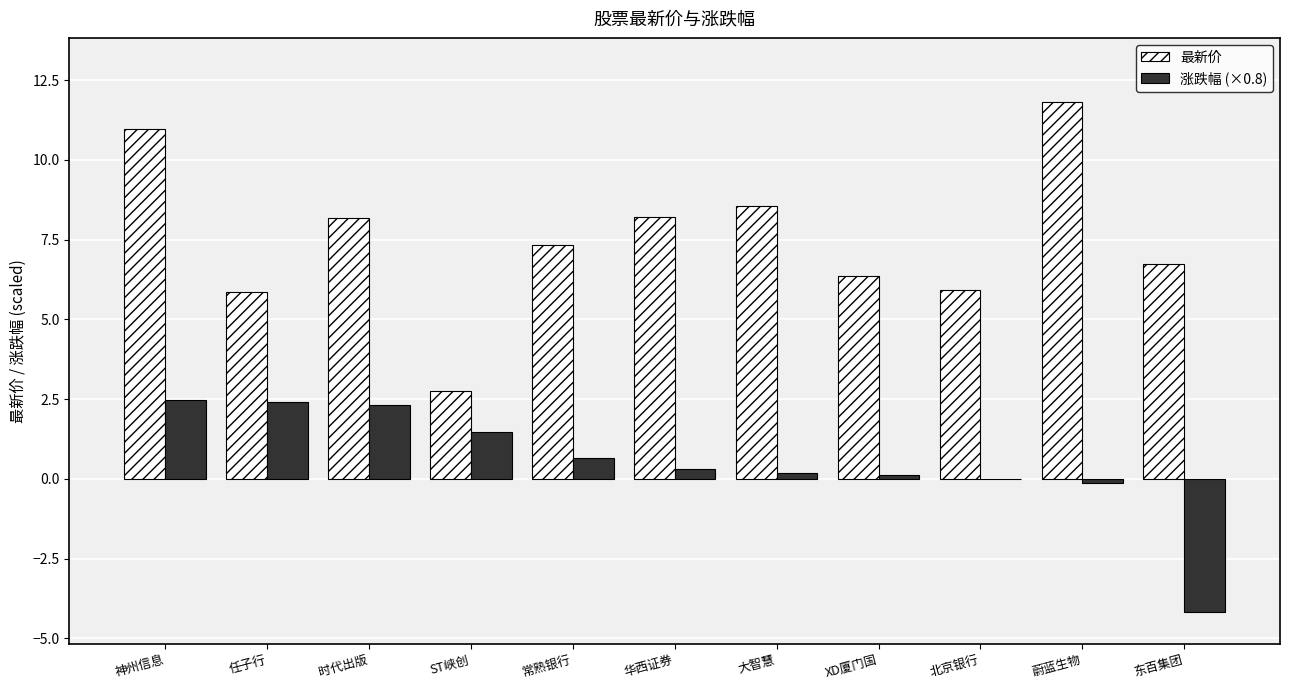

What is the maximum value for 最新价?

11.8